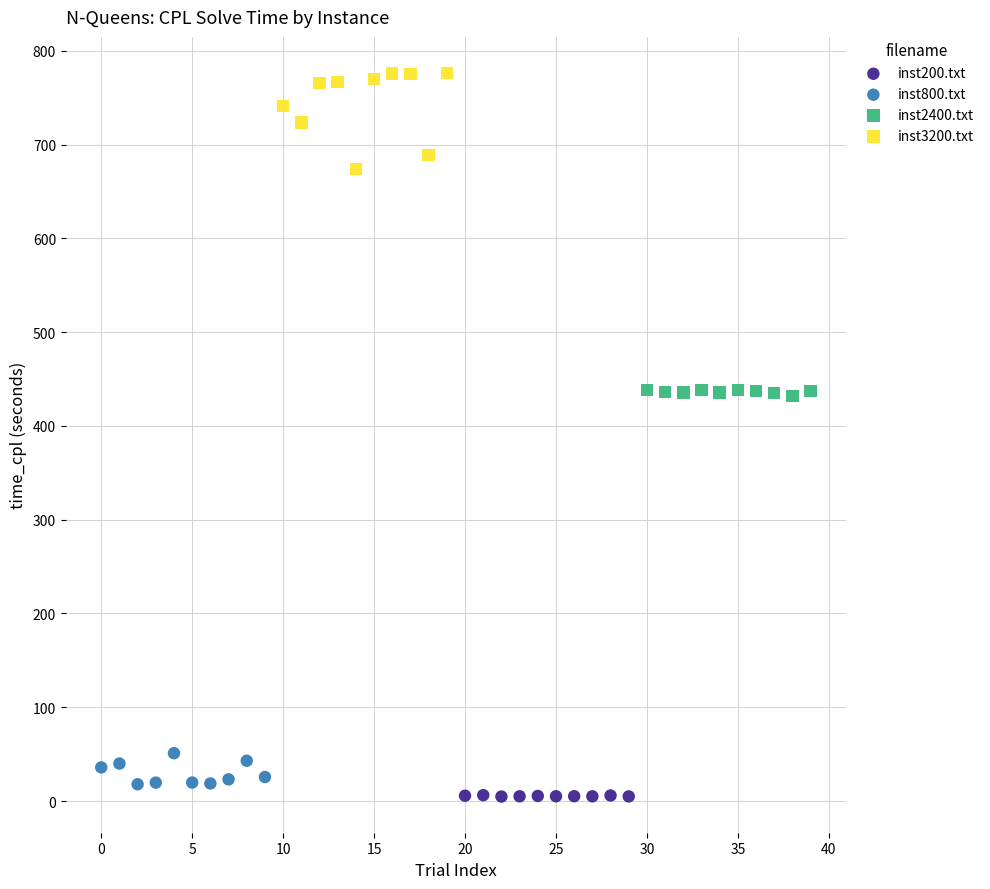

Which series has the largest Y range (max minus min)?

inst3200.txt